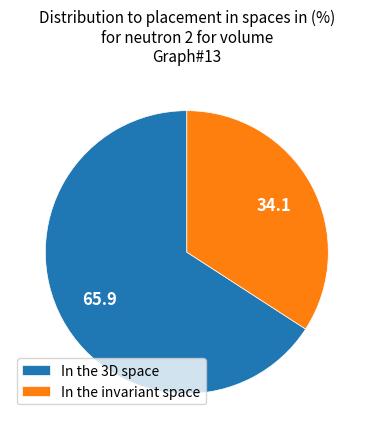

Which slice represents more than half of the pie?

In the 3D space